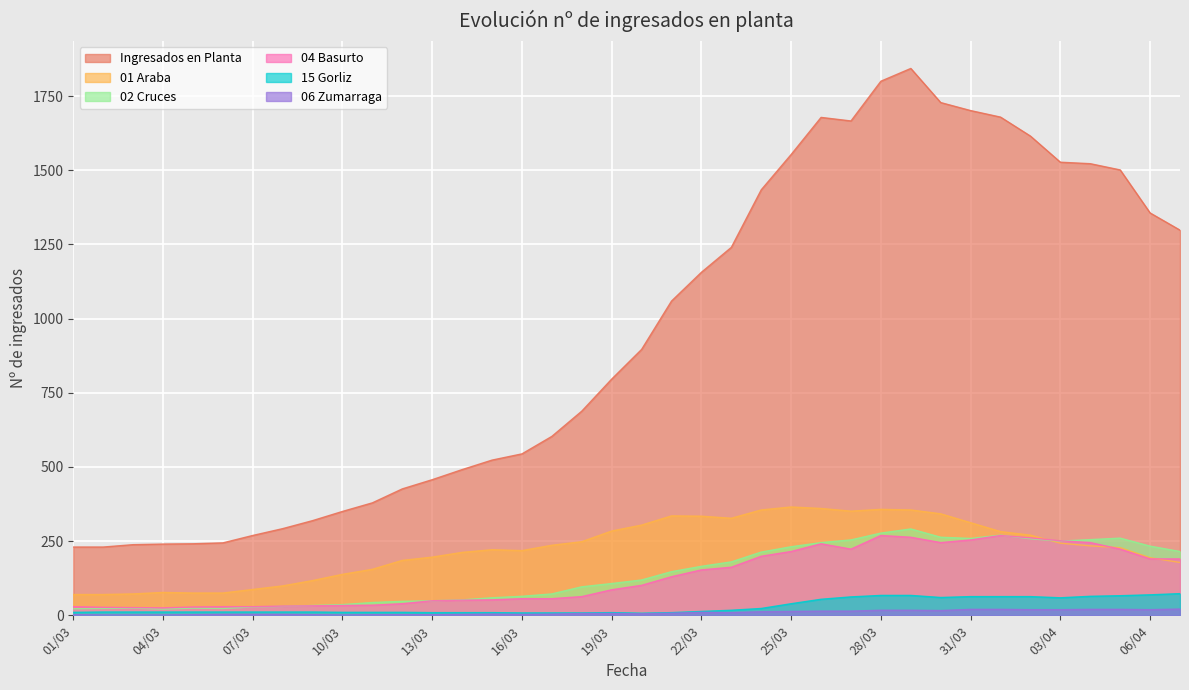

What value does the 15 Gorliz series have at 28/03, to the nearest 5?

65